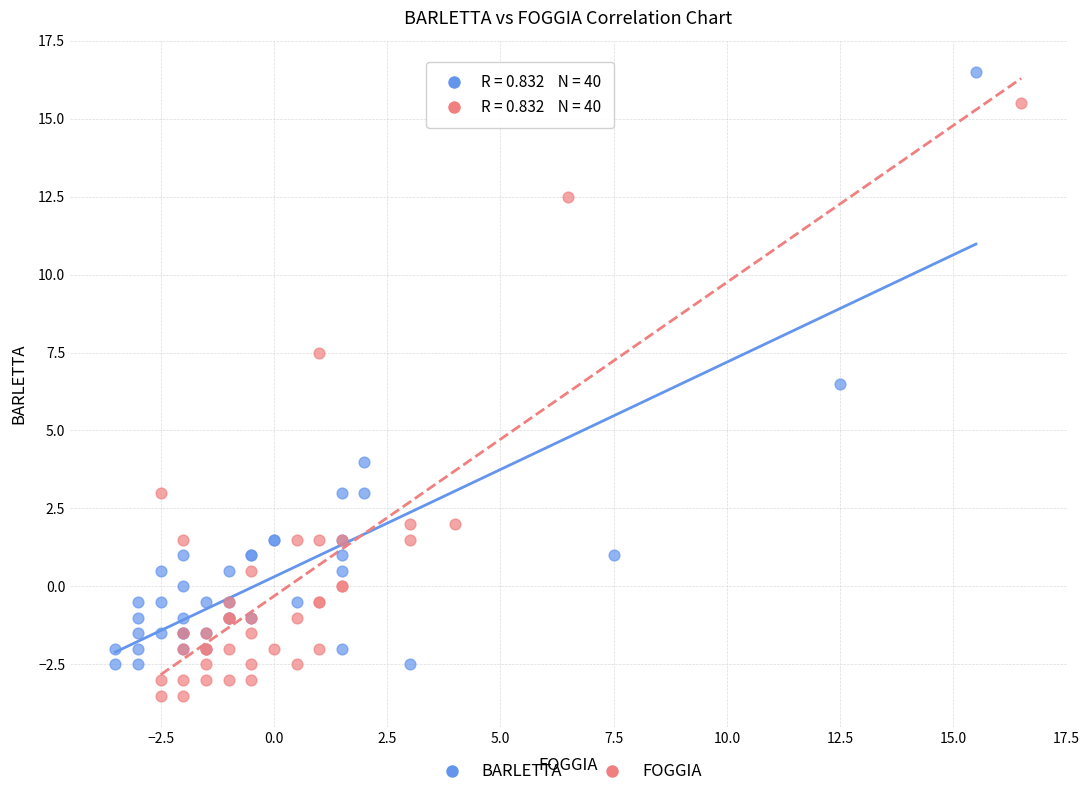

Which series contains the lowest Y value?

FOGGIA